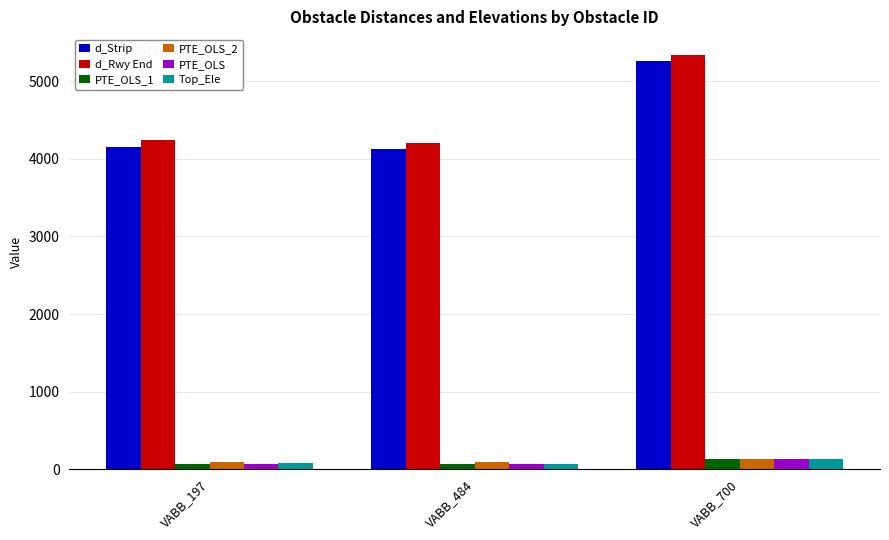

Which series has the largest total across all categories?

d_Rwy End